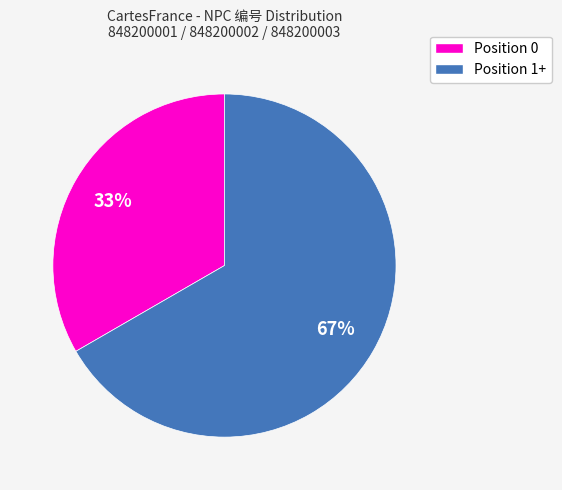

How many slices are in this pie chart?

2